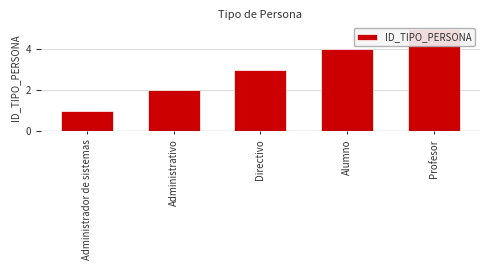

Rank the categories by value from lowest to highest.

Administrador de sistemas, Administrativo, Directivo, Alumno, Profesor